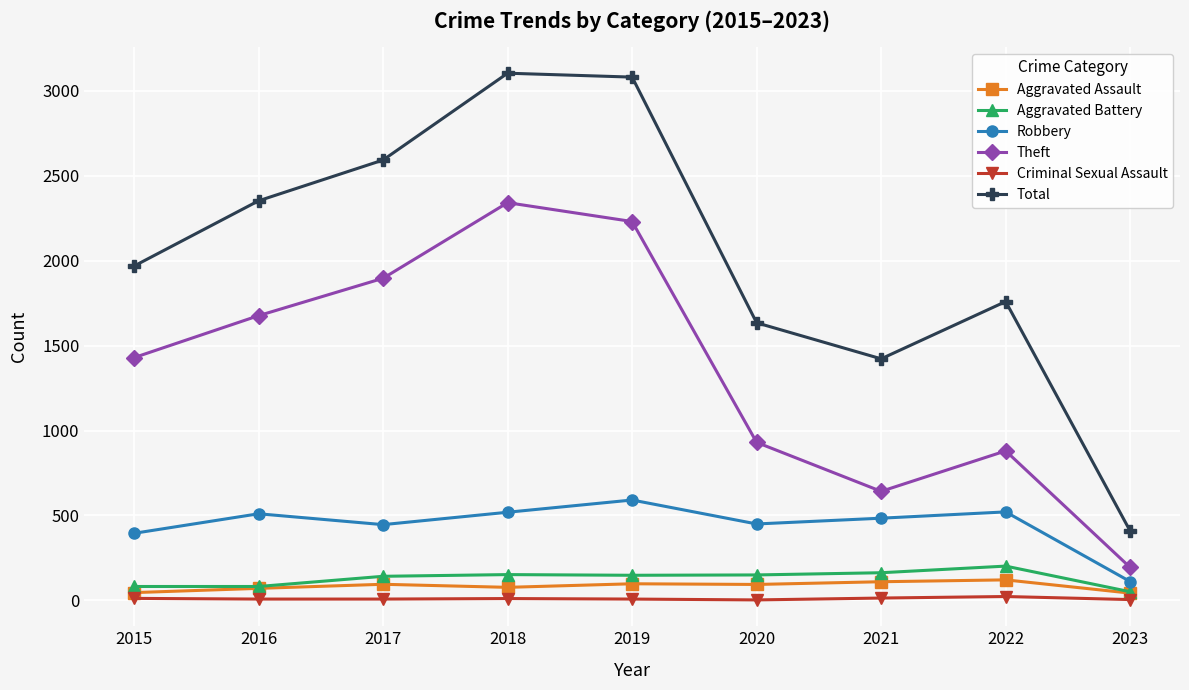

How many data points in Robbery are less than 484?

4